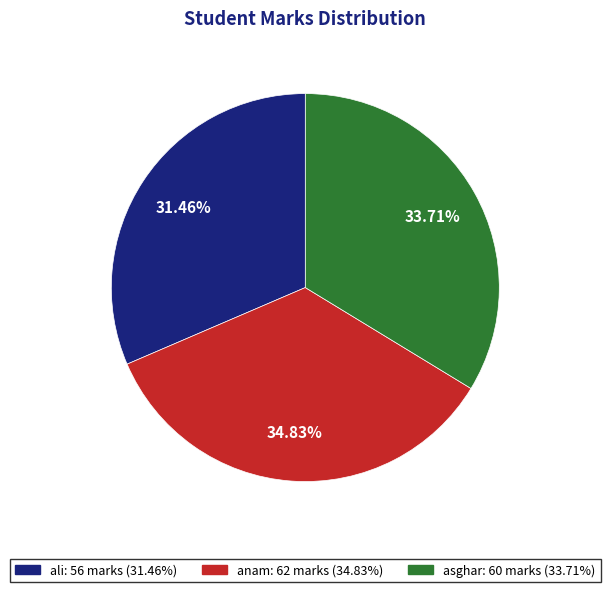

Is there any slice that represents more than half of the pie?

No